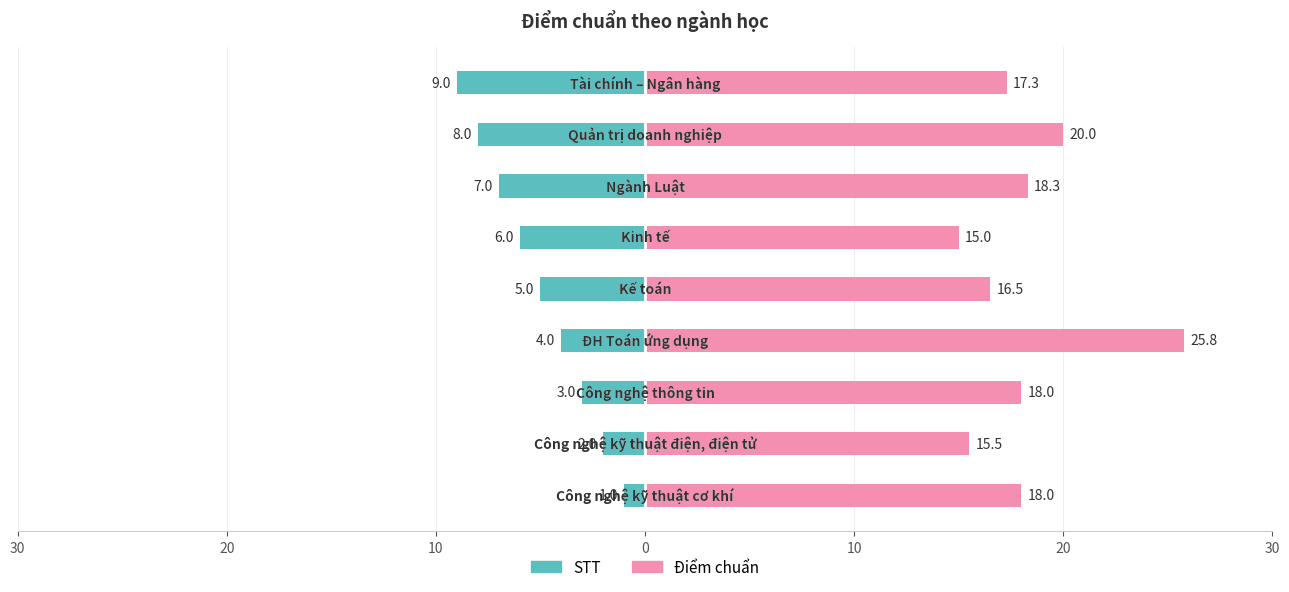

At how many categories does at least one series exceed 25?

1